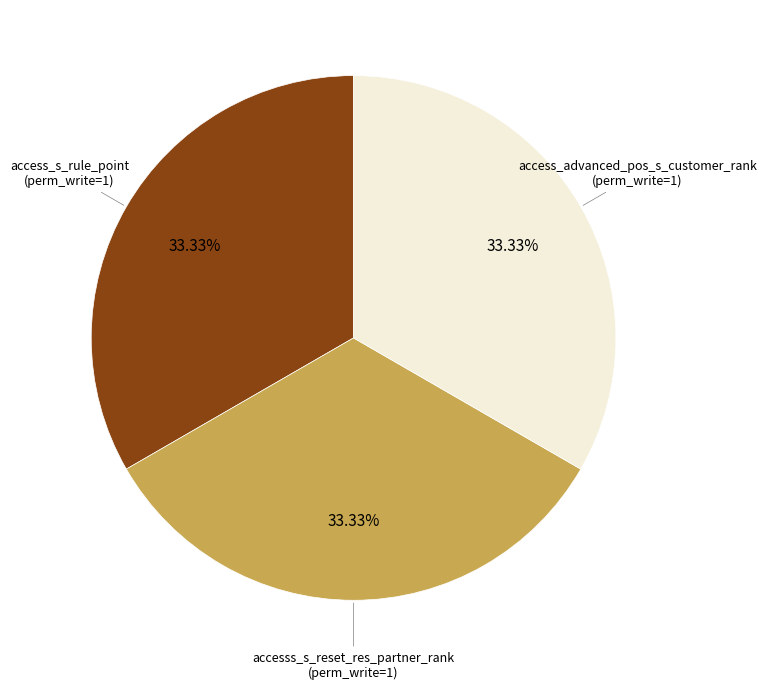

Does any single category account for the majority?

No